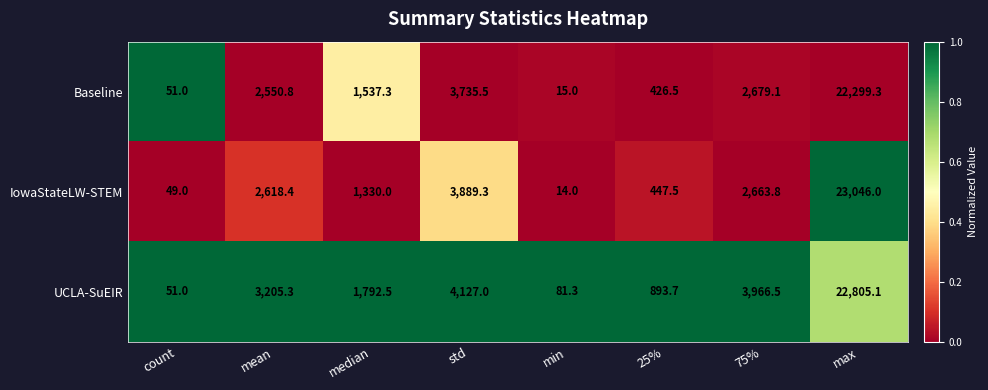

Which series has the largest total across all categories?

UCLA-SuEIR